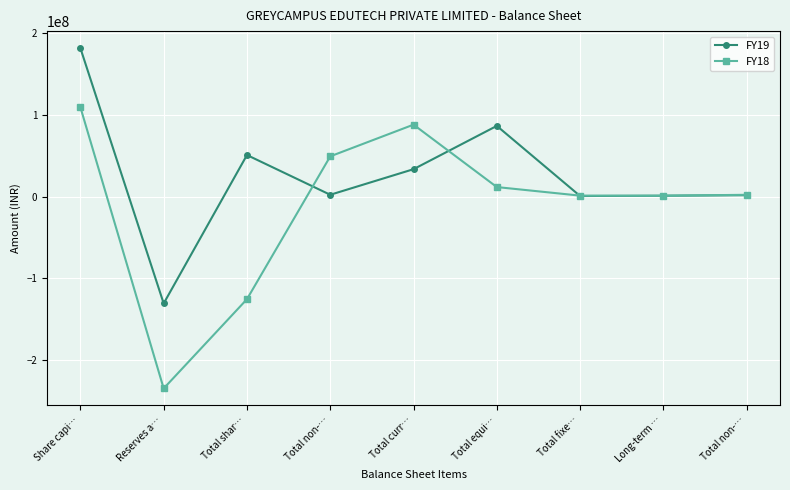

Is this an area chart (filled region under the line)?

No